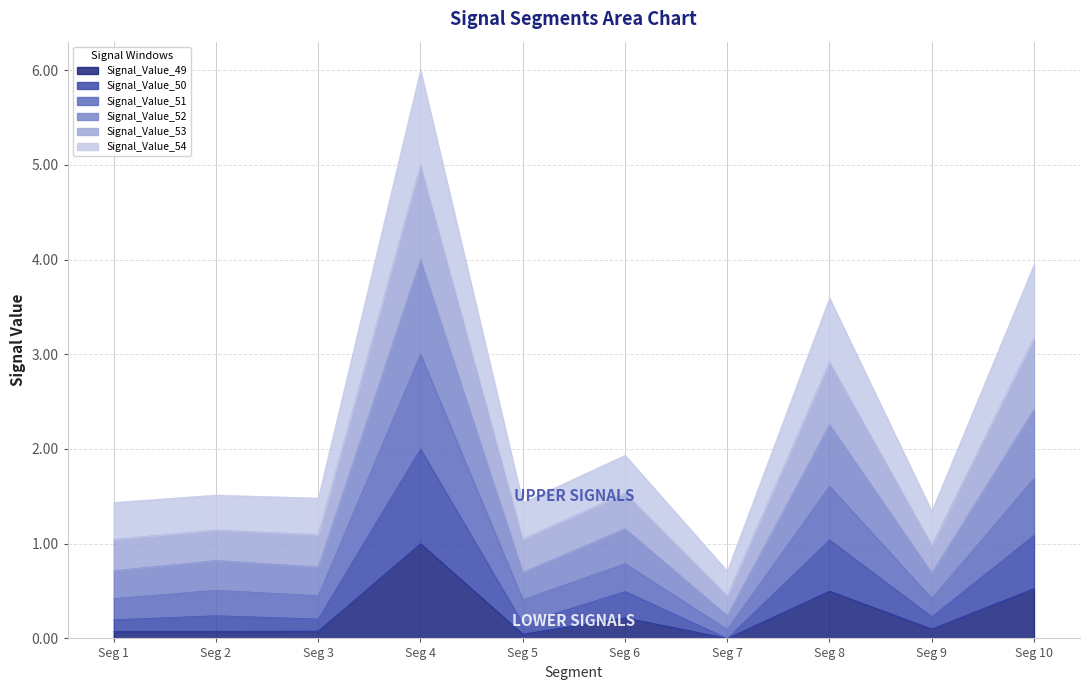

The Signal_Value_49 series shows 0.5 at Seg 10. True or false?

True